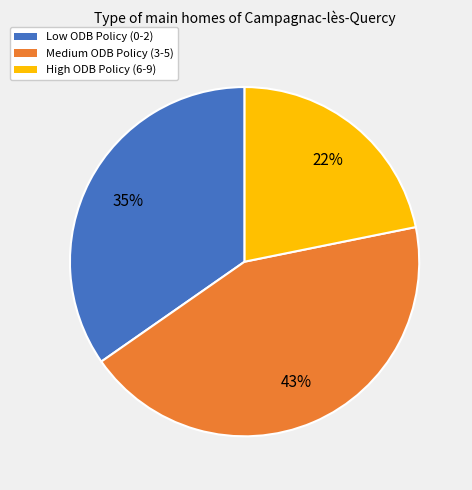

Is there a majority slice in this chart?

No